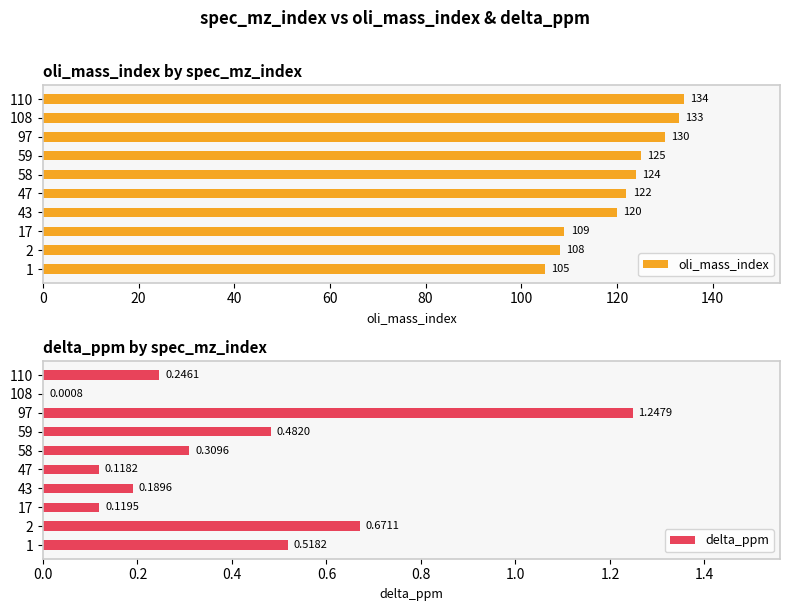

What is the lowest value of the oli_mass_index series?

105